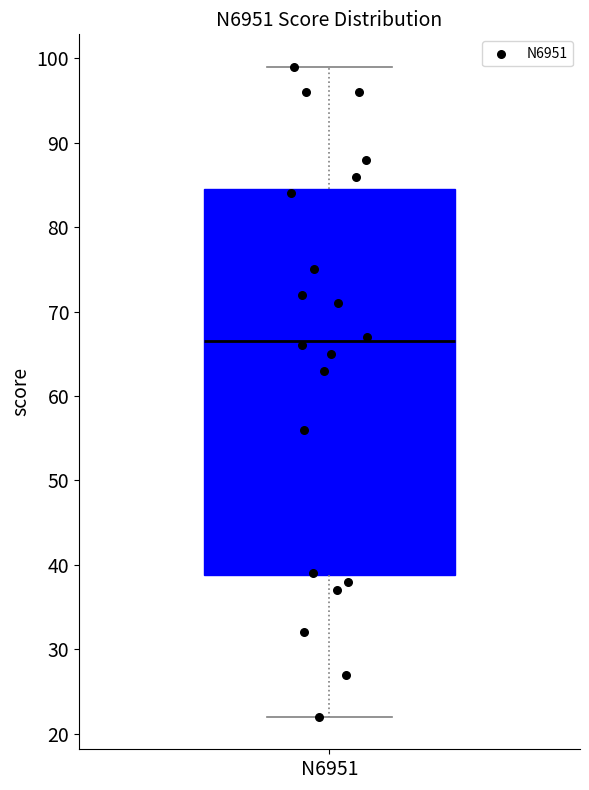

Read this box plot against the y-axis: the position of the median line, the range covered by the box, and the ends of both whiskers. The values are not printed on the chart, so give them approximately, as read against the axis.

median 67, box 39 to 85, whiskers 22 to 99